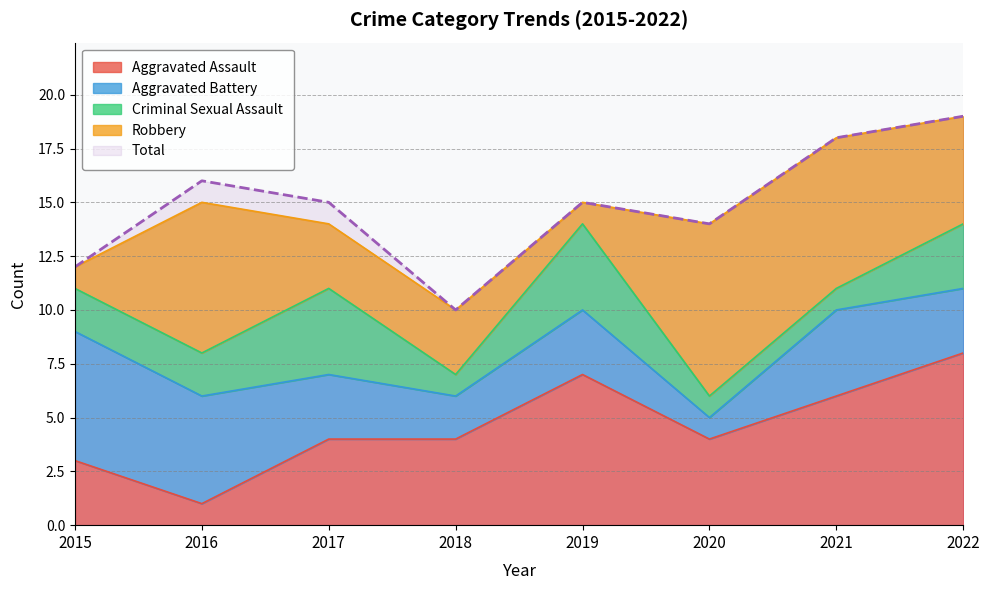

The Aggravated Battery series shows 5 at 2016. True or false?

True